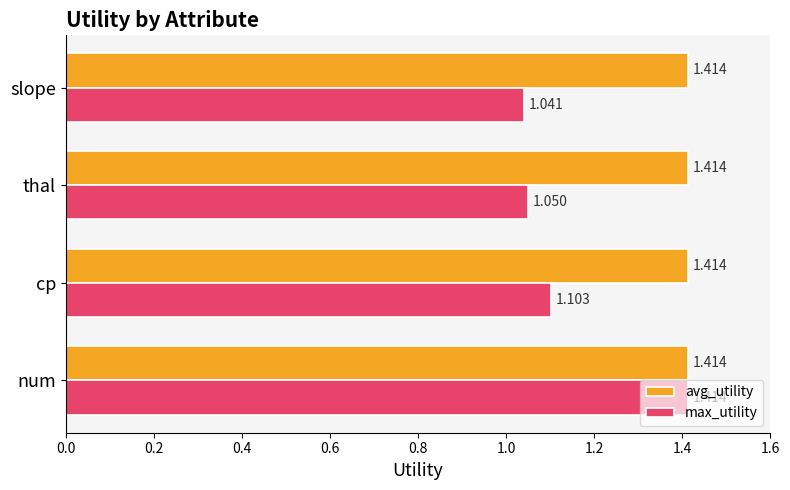

Is the value of max_utility at slope greater than the value of avg_utility at thal?

No